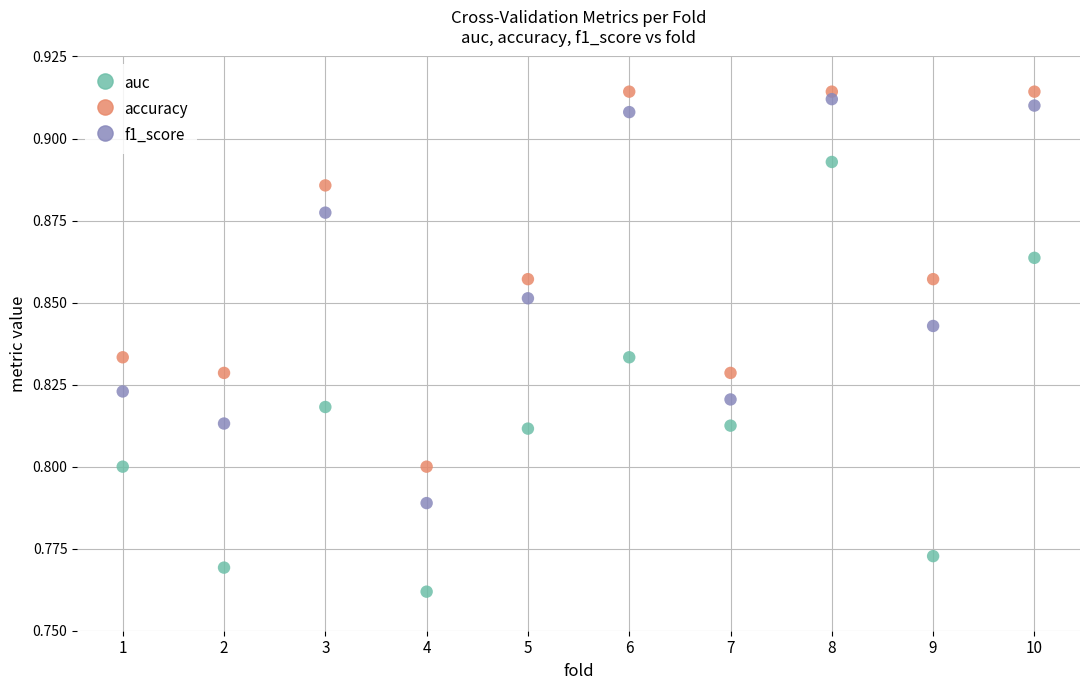

What is the X range (max minus min) for the scatter plot?

9.0